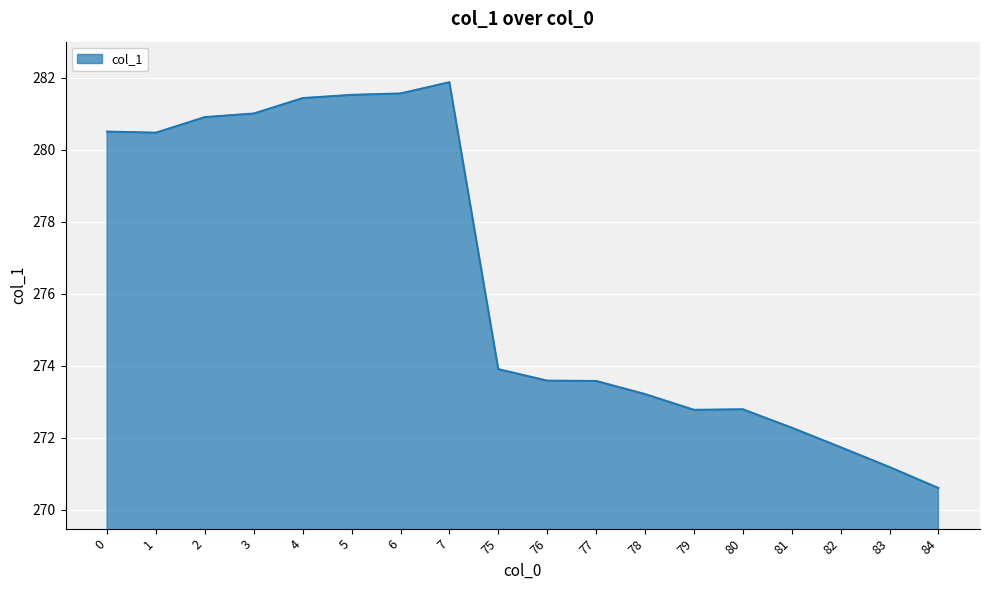

What is the difference between the maximum and minimum values?

11.3